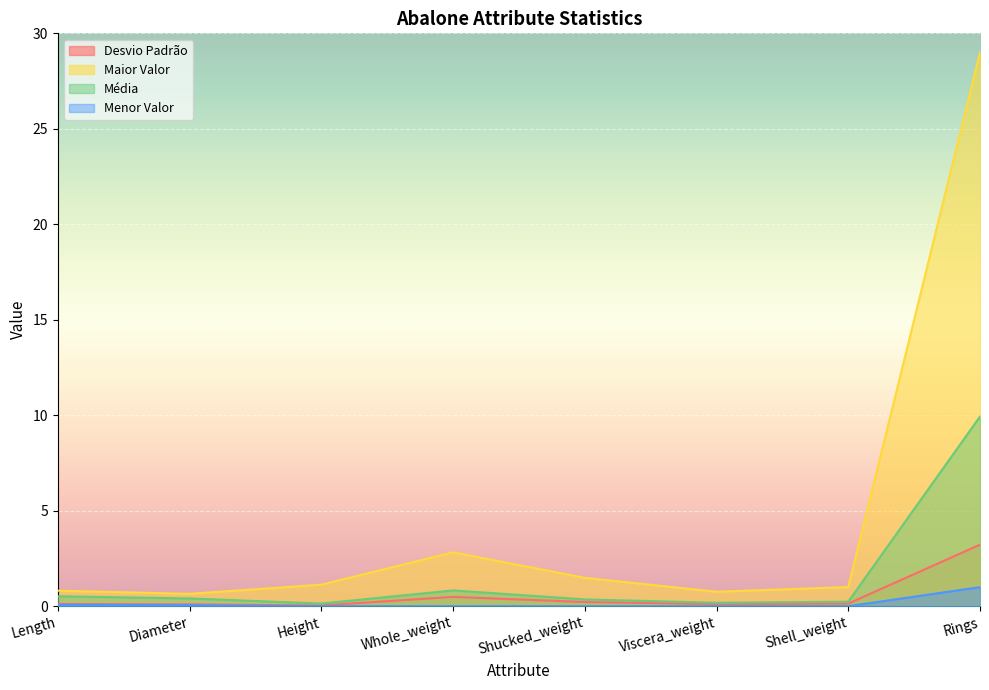

True or false: Desvio Padrão and Menor Valor intersect in this chart.

False